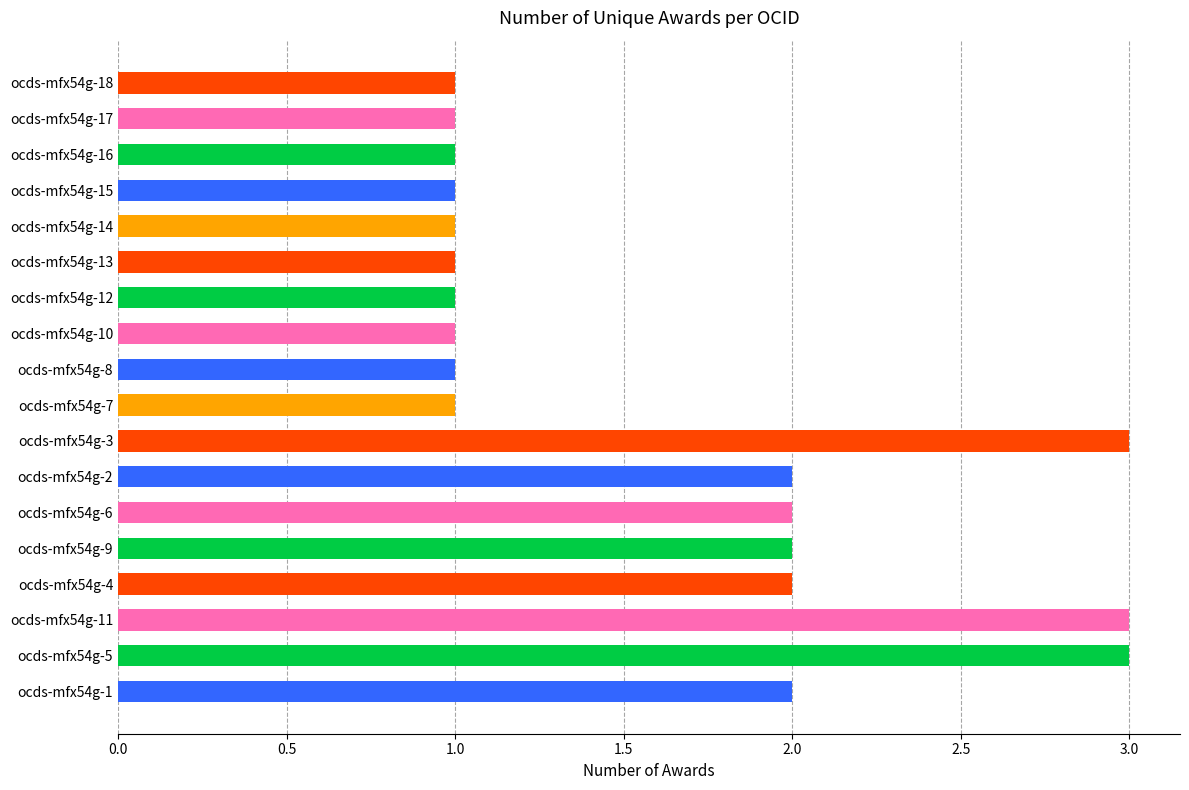

How many bars are there in total?

18